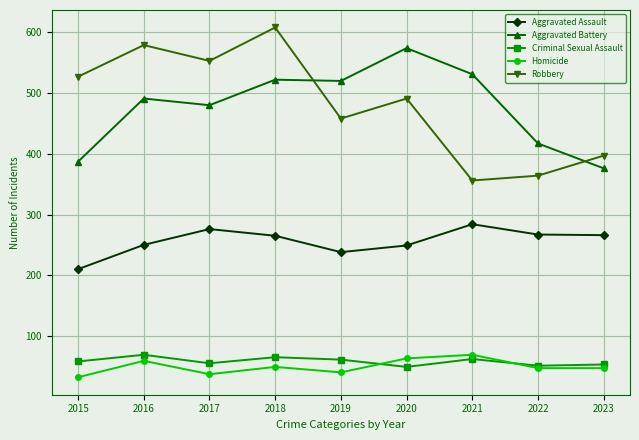

Rank the series at 2015 from lowest to highest value.

Homicide, Criminal Sexual Assault, Aggravated Assault, Aggravated Battery, Robbery